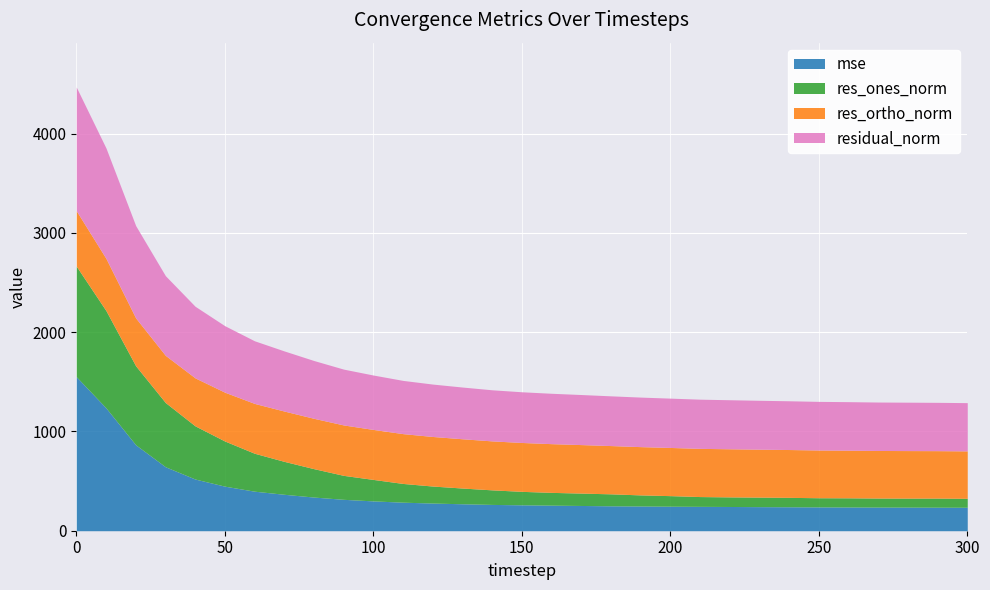

What is the lowest value of the mse series?

236.3